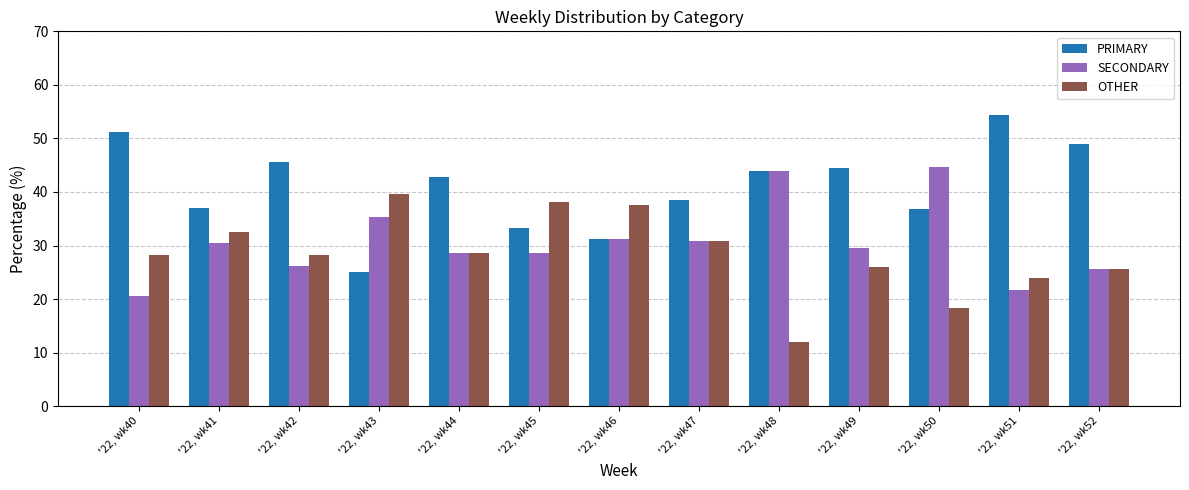

Which series has the largest total across all categories?

PRIMARY